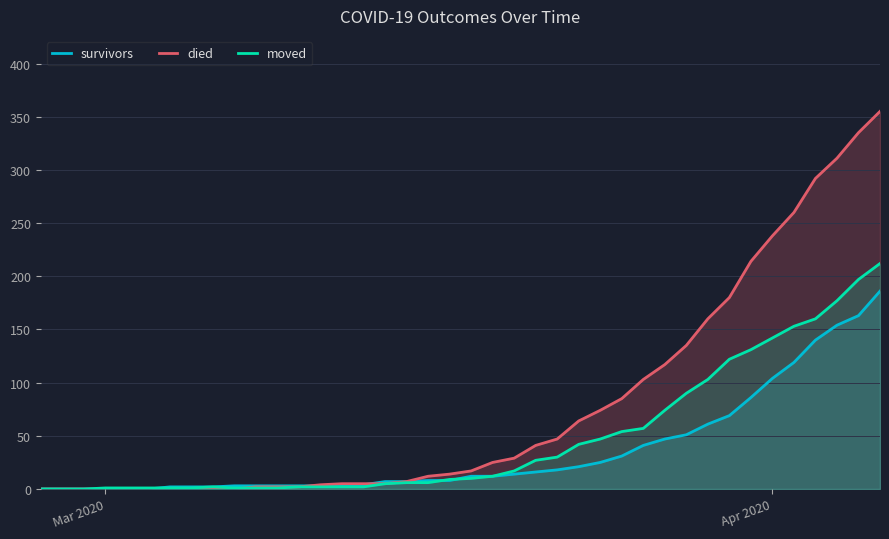

Reading left to right, extract all data points from this chart.

survivors: 0	0	0	0	0	0	2	2	2	3	3	3	3	3	3	4	7	7	8	8	12	12	14	16	18	21	25	31	41	47	51	61	69	86	104	119	140	154	163	186
died: 0	0	0	0	0	0	0	0	0	0	2	2	2	4	5	5	5	7	12	14	17	25	29	41	47	64	74	85	103	117	135	160	180	214	238	260	292	311	335	355
moved: 0	0	0	1	1	1	1	1	2	1	1	1	2	2	2	2	5	6	6	9	10	12	17	27	30	42	47	54	57	74	90	103	122	131	142	153	160	177	197	212